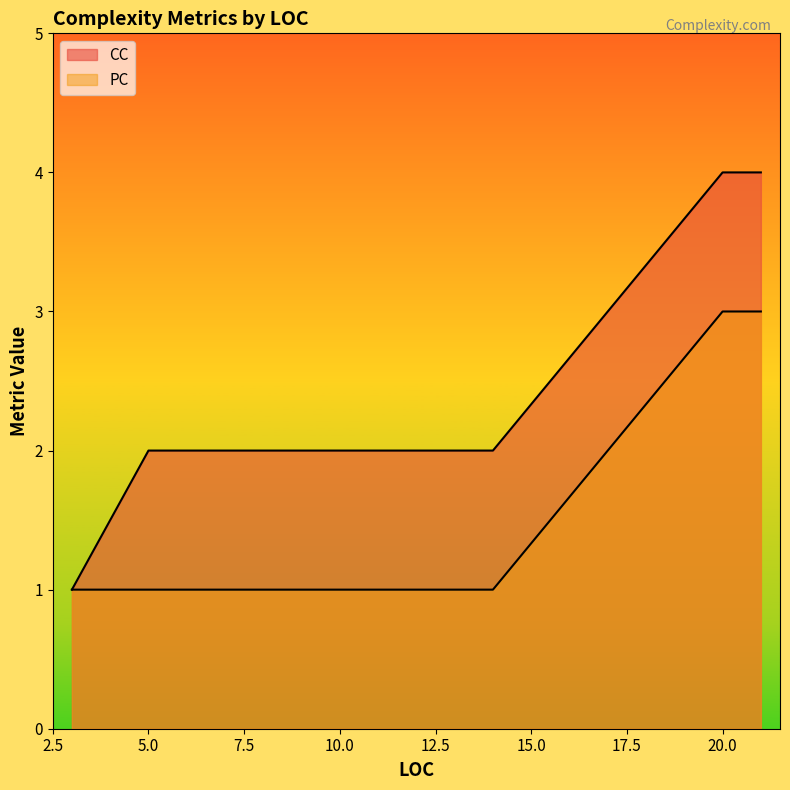

True or false: CC has a value of 1 at 3.

False